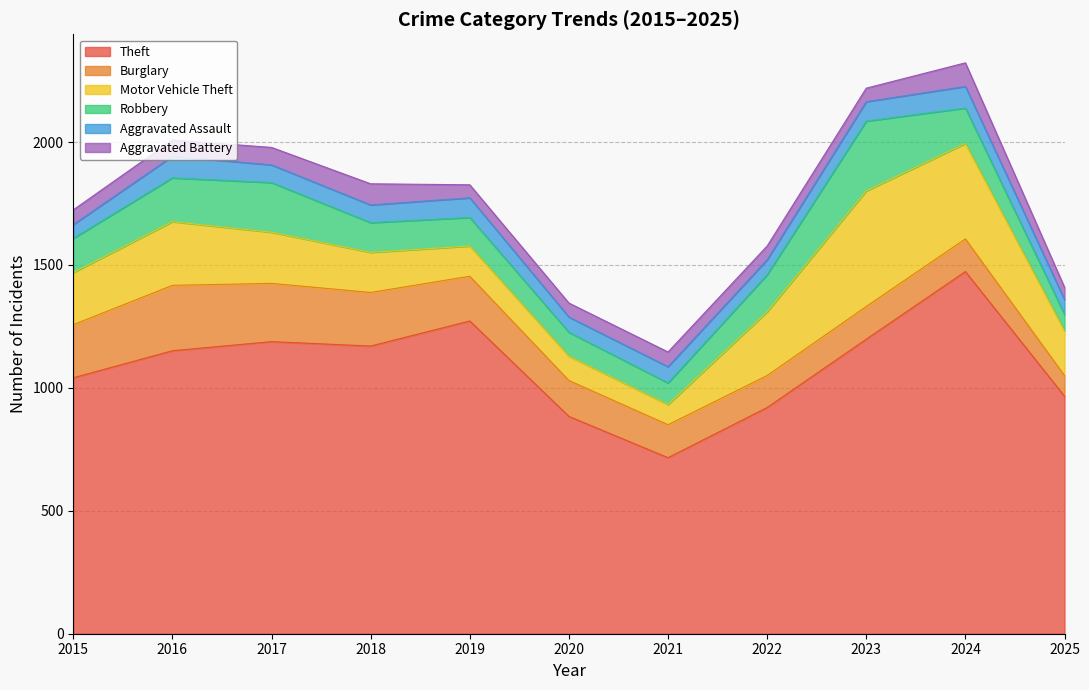

What is the average value of the Burglary series?

171